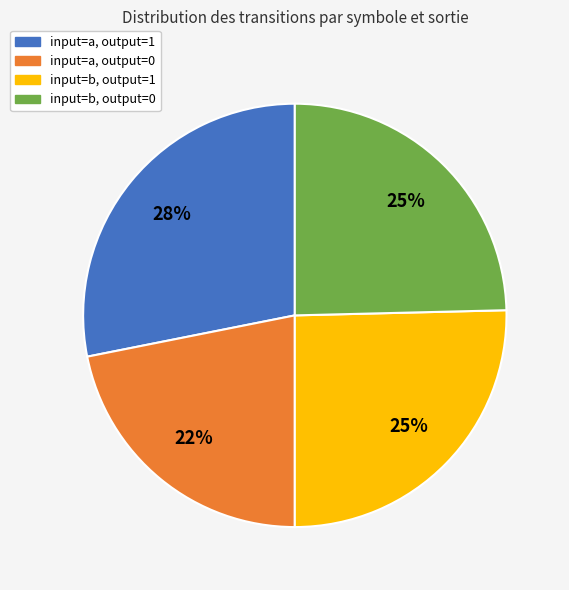

How many slices are in this pie chart?

4